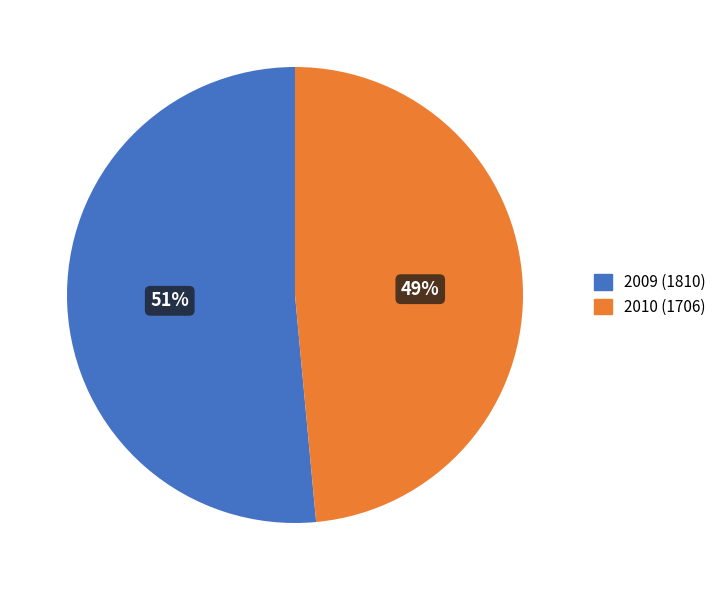

Which slice is the largest?

2009